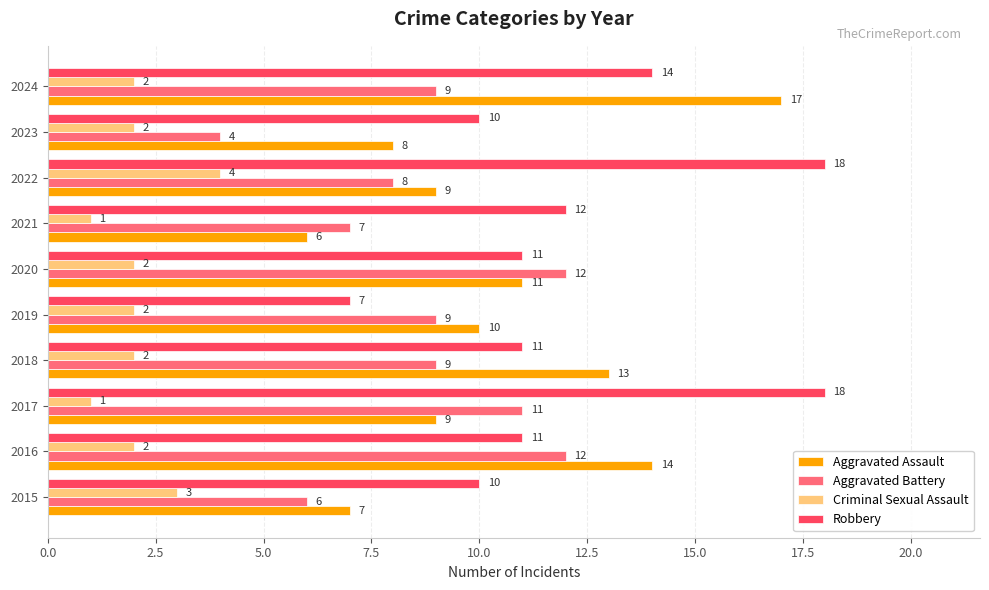

What is the difference between the highest and lowest values at 2019?

8